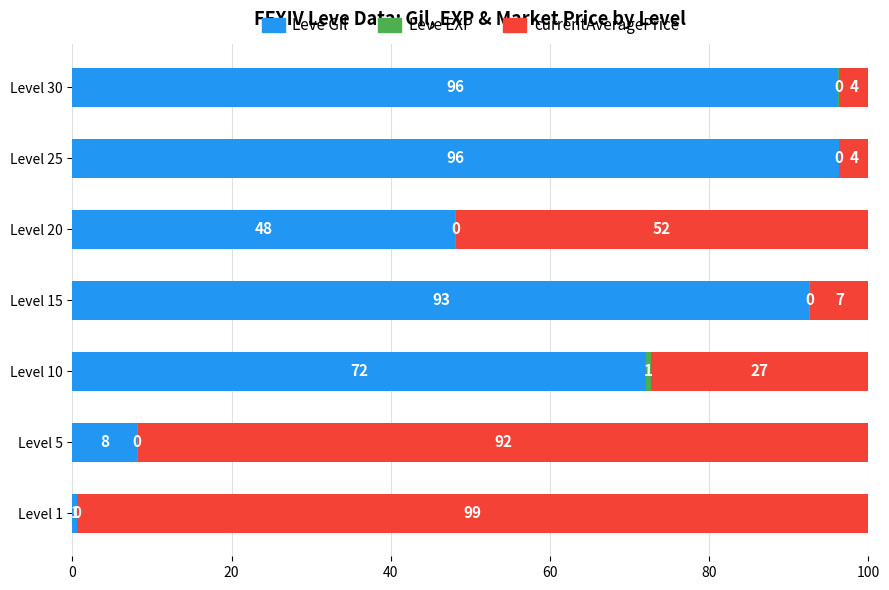

Where is Leve Gil nearest to the value 48?

Level 20